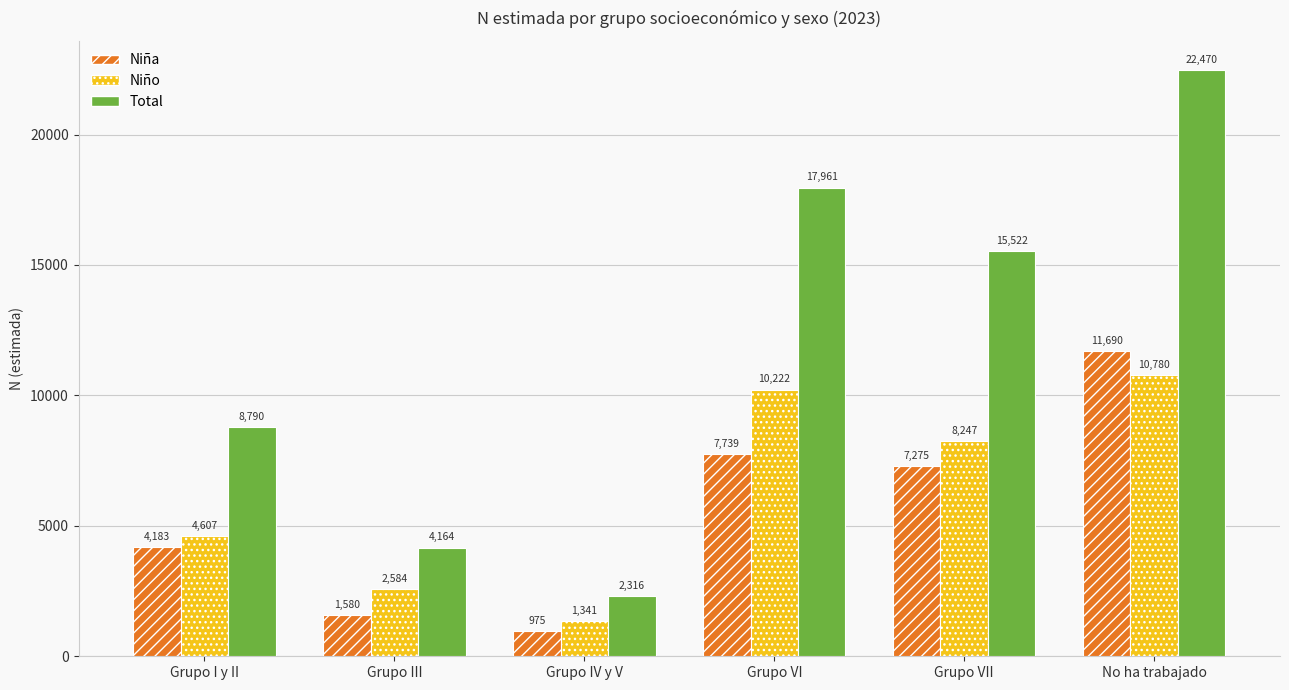

How many bars are there in each group?

3